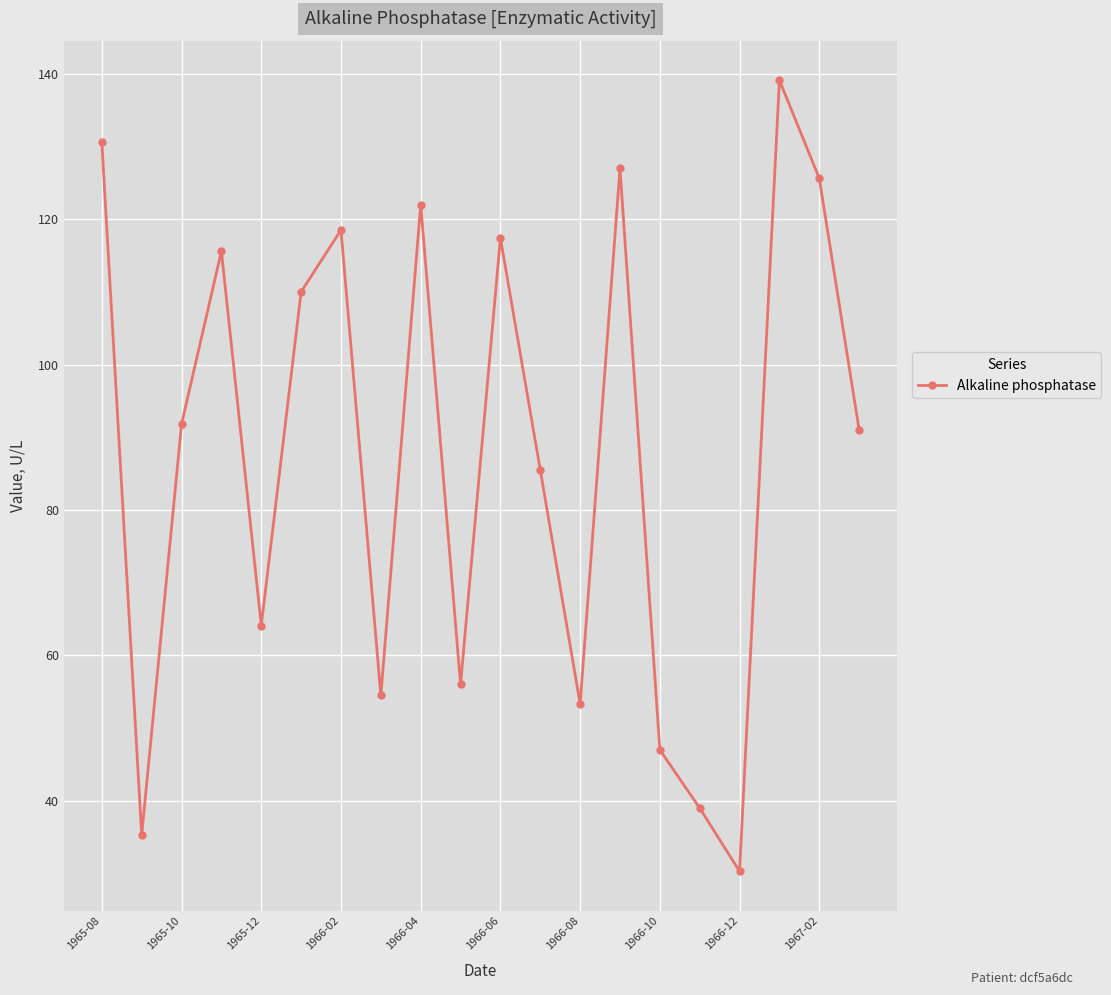

What is the minimum value shown in the chart?

30.3